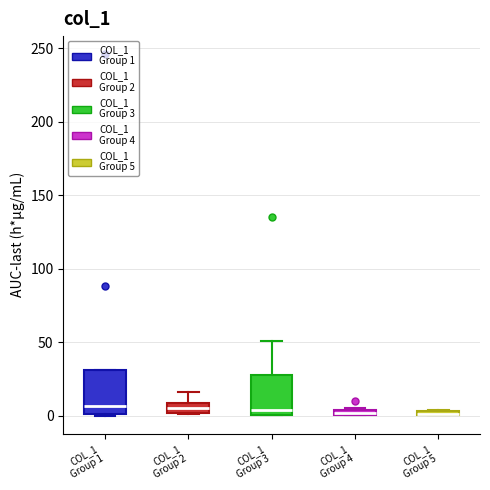

Where does the median line of the box for COL_1 Group 3 sit on the y-axis? The values are not printed on the chart, so give them approximately, as read against the axis.

5